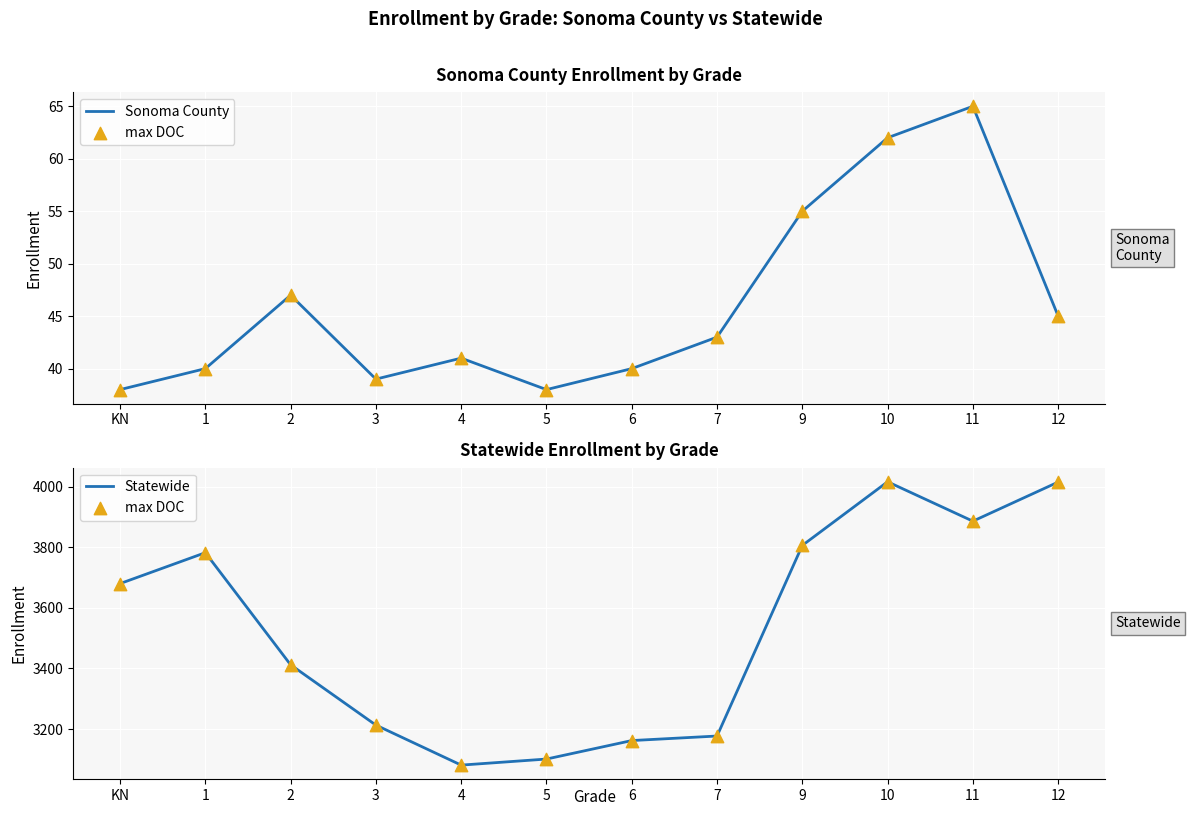

Which series has the largest Y range (max minus min)?

max DOC